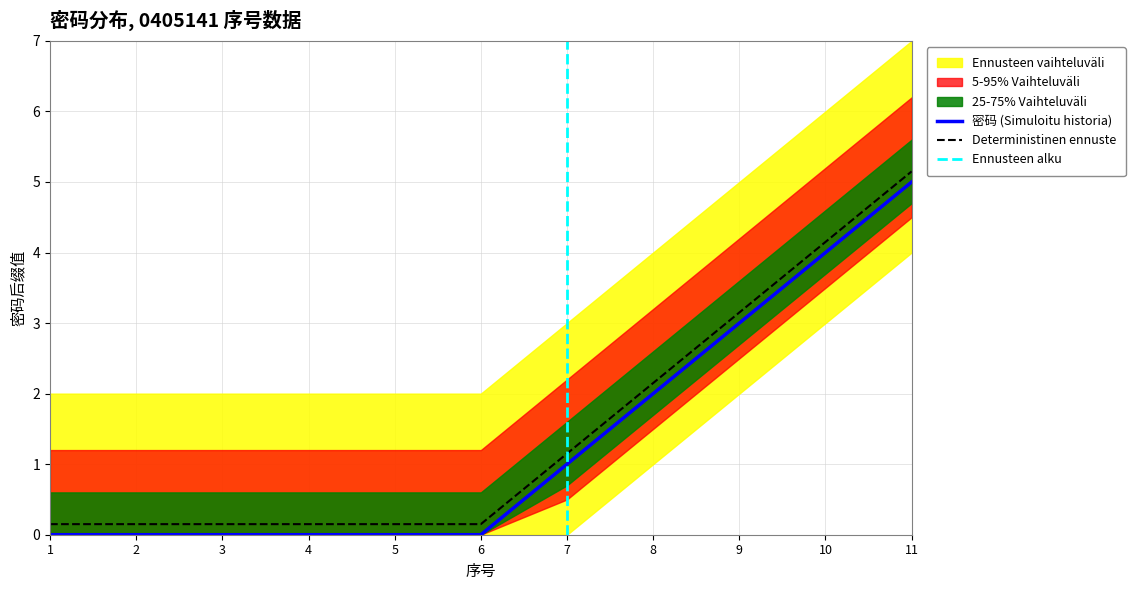

How many data points does each series have?

11